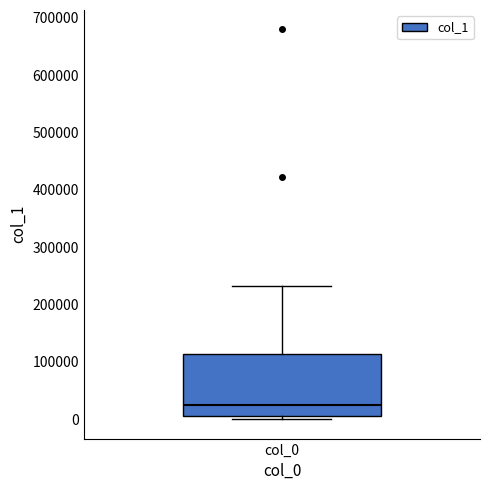

Where is the lower edge of the box for col_0 on the y-axis? The values are not printed on the chart, so give them approximately, as read against the axis.

10000